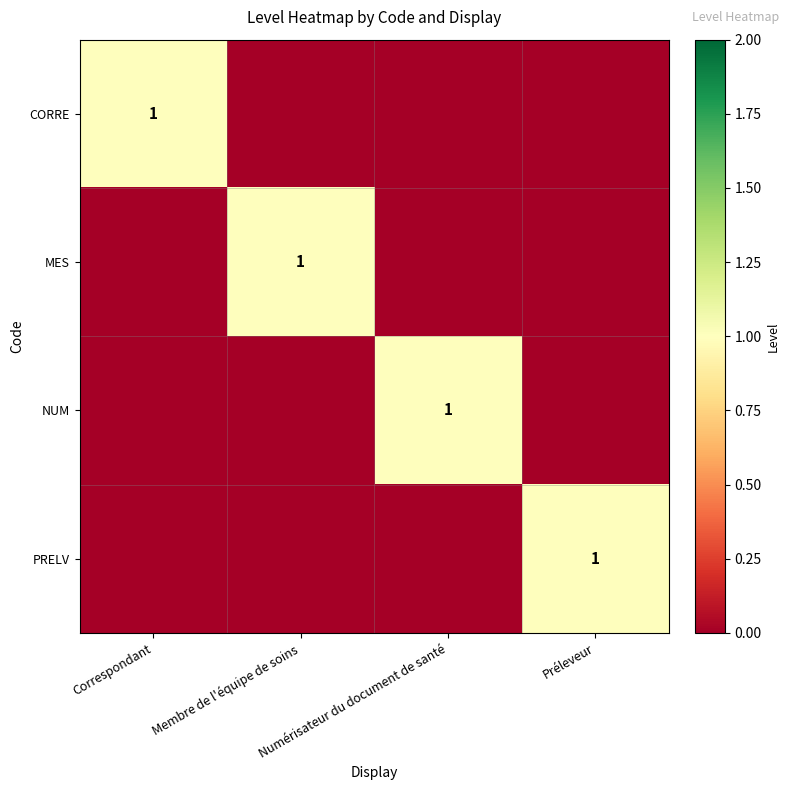

Is it true that MES equals 0 at Membre de l'équipe de soins?

False